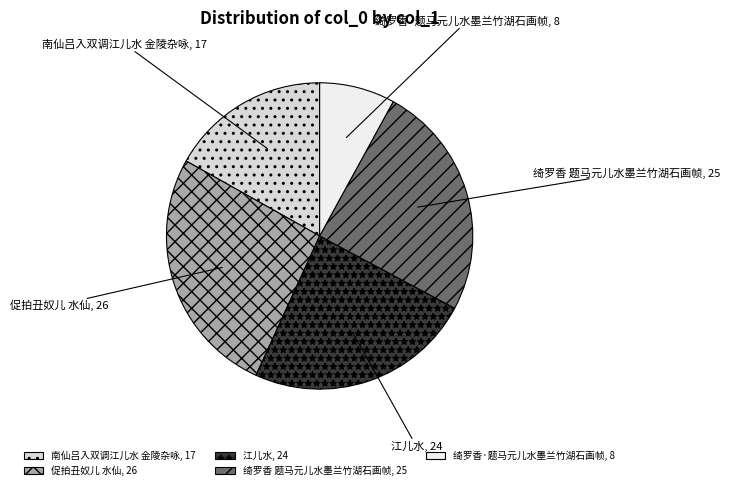

Is it true that 南仙吕入双调江儿水 金陵杂咏 is 17% of the pie?

True